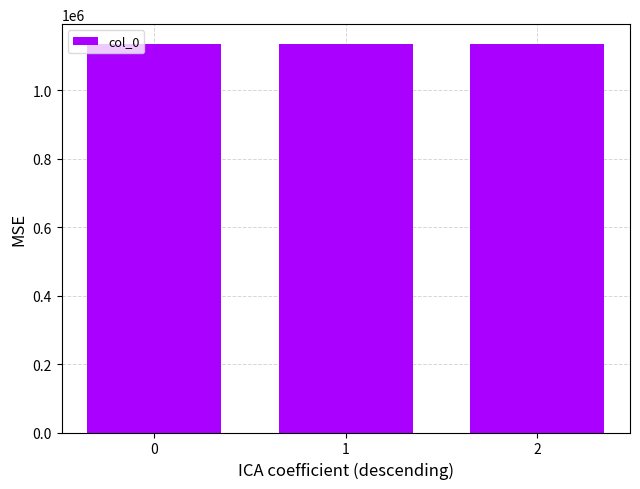

The chart shows a value of 1135912 at 2. True or false?

True